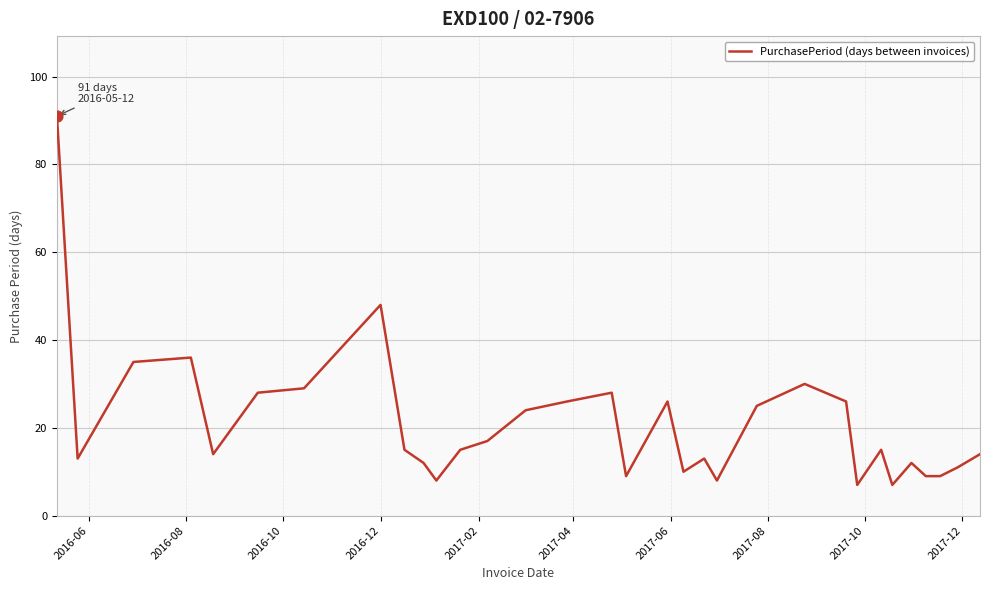

What is the maximum value shown in the chart?

91